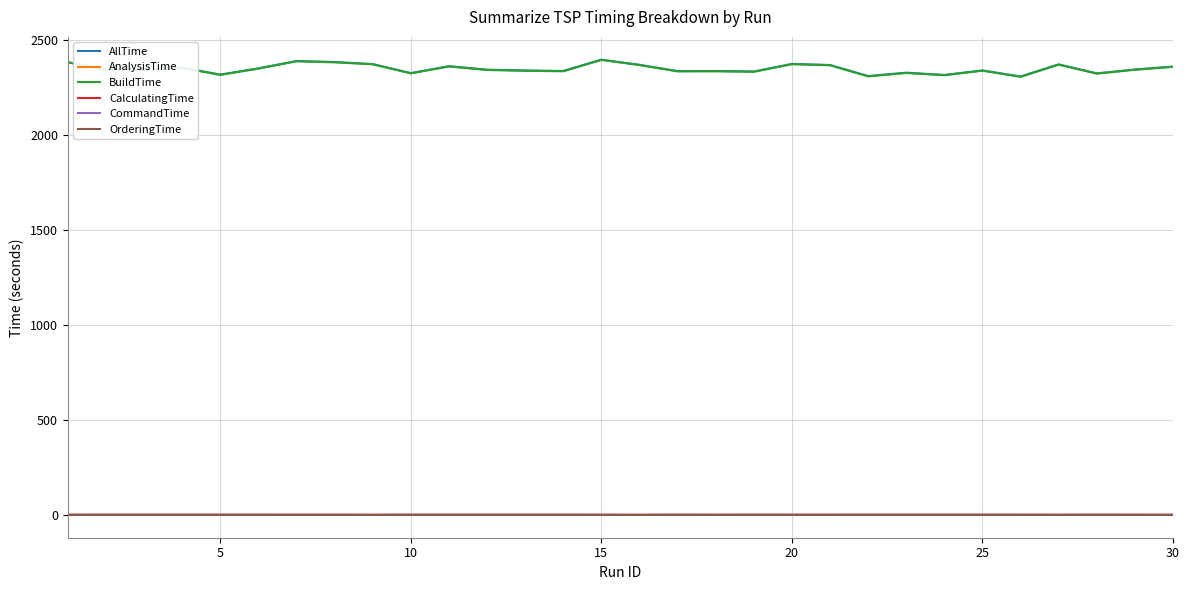

True or false: BuildTime and OrderingTime intersect in this chart.

False